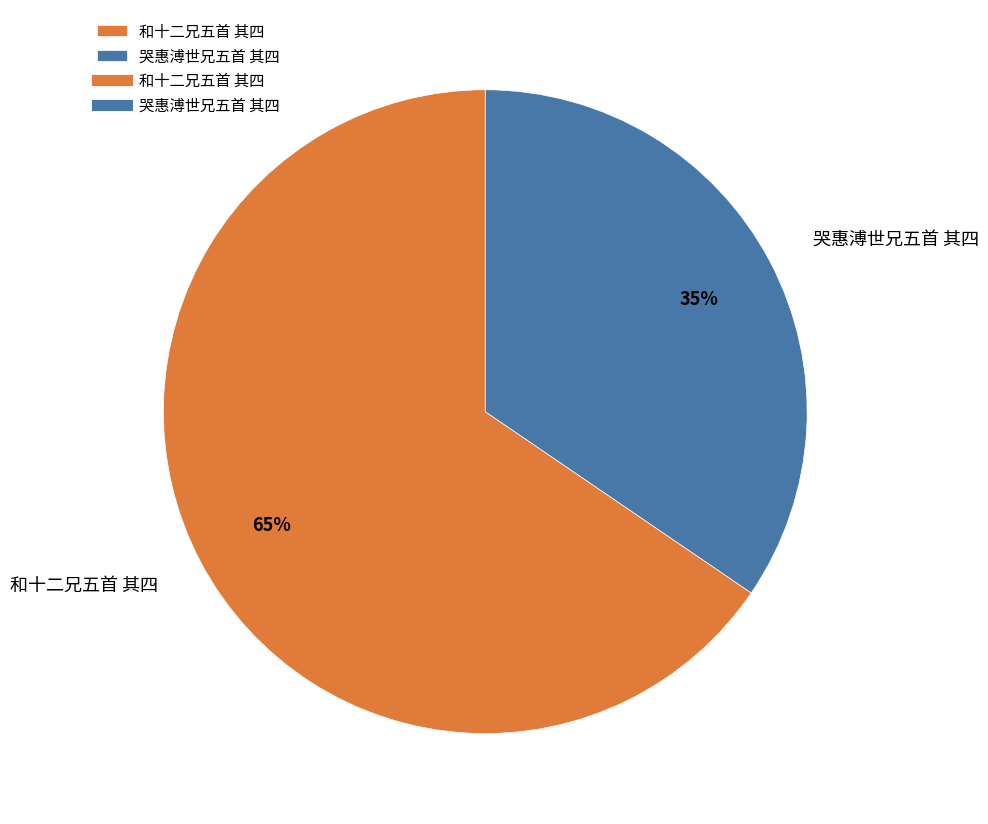

What is the ratio of the value at 和十二兄五首 其四 to the value at 哭惠溥世兄五首 其四?

1.9